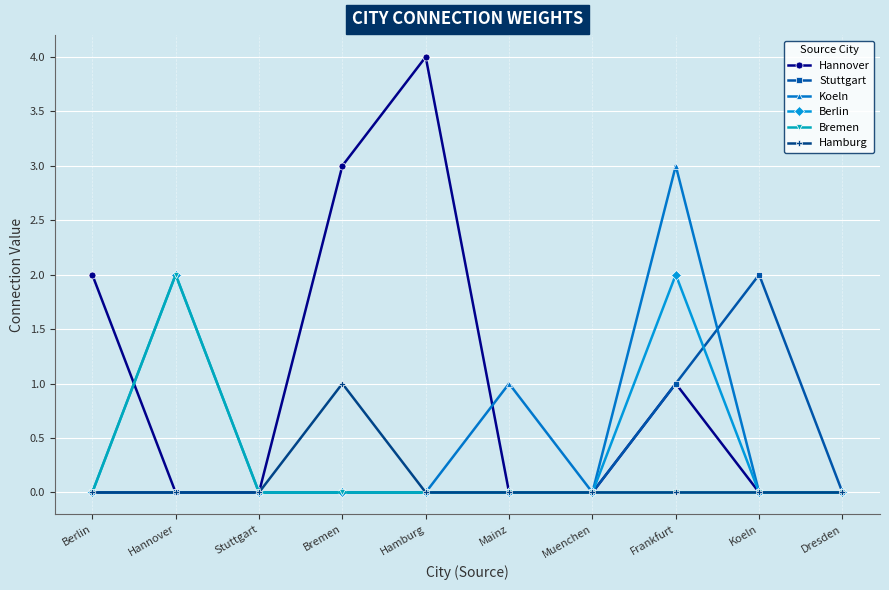

Between Mainz and Muenchen, which series saw the biggest shift?

Koeln